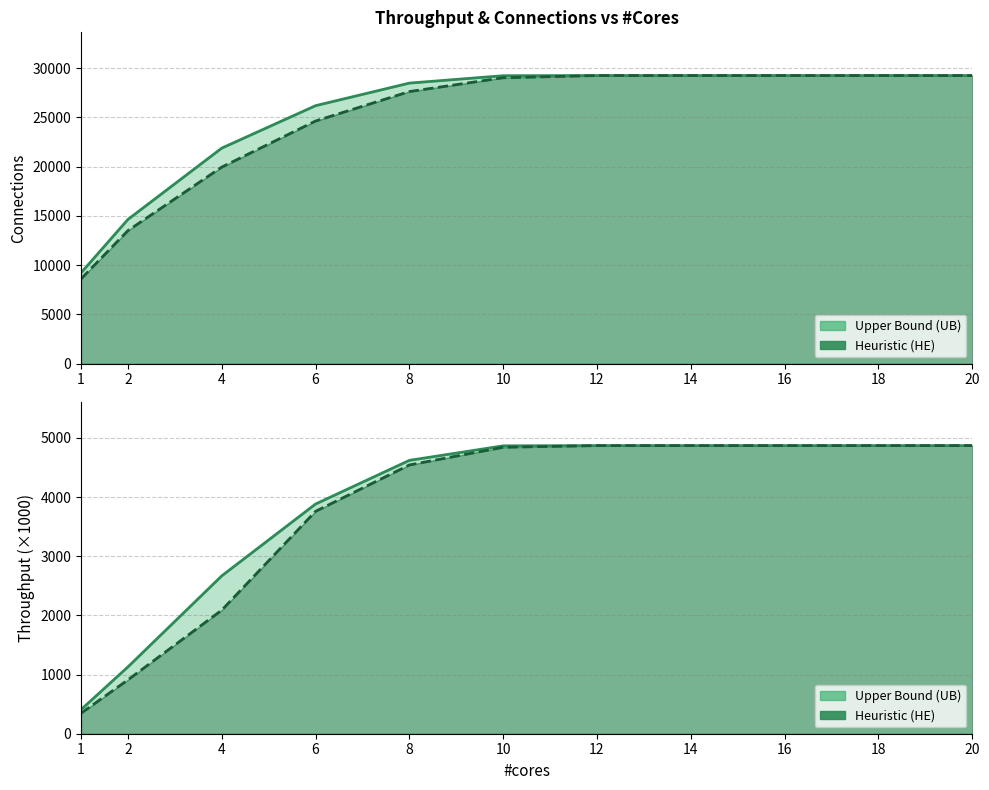

True or false: connection_ub and connection_he cross at least once.

False